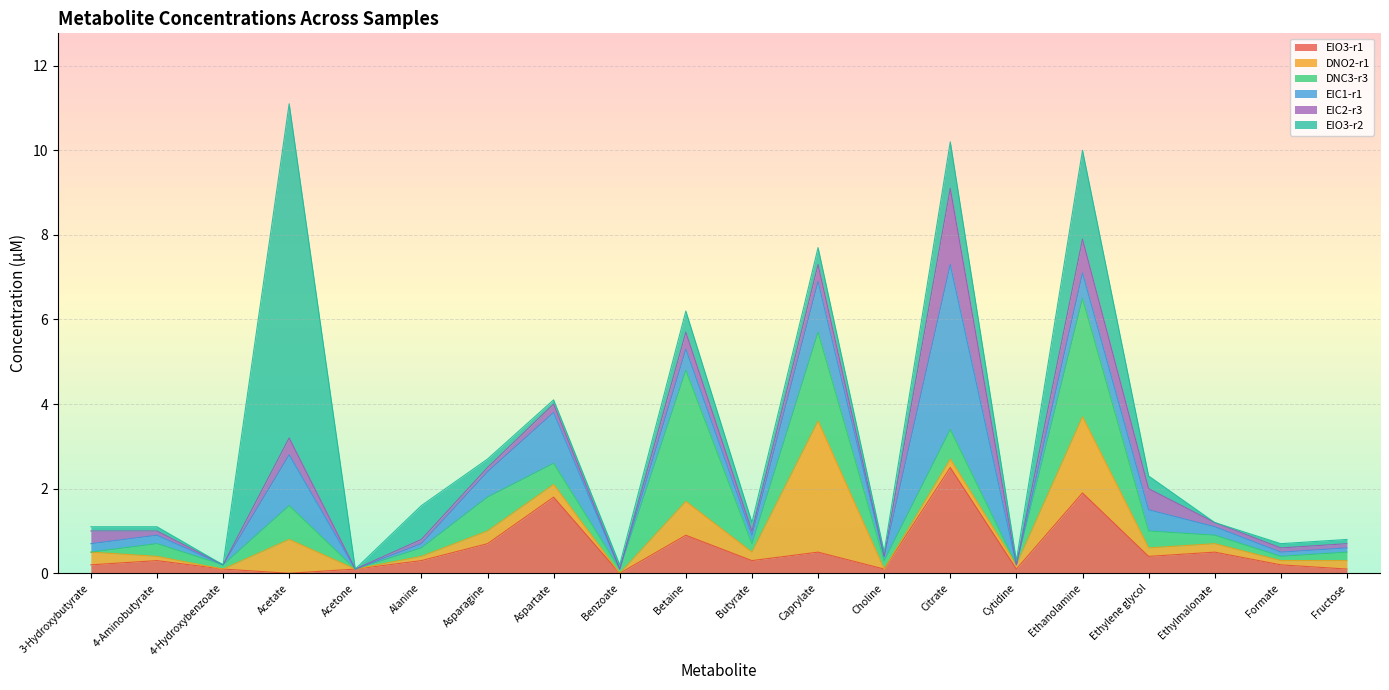

Reading right to left, list all the values displayed in this chart.

EIO3-r1: Fructose=0.1	Formate=0.2	Ethylmalonate=0.5	Ethylene glycol=0.4	Ethanolamine=1.9	Cytidine=0.1	Citrate=2.5	Choline=0.1	Caprylate=0.5	Butyrate=0.3	Betaine=0.9	Benzoate=0.0	Aspartate=1.8	Asparagine=0.7	Alanine=0.3	Acetone=0.1	Acetate=0.0	4-Hydroxybenzoate=0.1	4-Aminobutyrate=0.3	3-Hydroxybutyrate=0.2
DNO2-r1: Fructose=0.2	Formate=0.1	Ethylmalonate=0.2	Ethylene glycol=0.2	Ethanolamine=1.8	Cytidine=0.1	Citrate=0.2	Choline=0.0	Caprylate=3.1	Butyrate=0.2	Betaine=0.8	Benzoate=0.0	Aspartate=0.3	Asparagine=0.3	Alanine=0.1	Acetone=0.0	Acetate=0.8	4-Hydroxybenzoate=0.0	4-Aminobutyrate=0.1	3-Hydroxybutyrate=0.3
DNC3-r3: Fructose=0.2	Formate=0.1	Ethylmalonate=0.2	Ethylene glycol=0.4	Ethanolamine=2.8	Cytidine=0.0	Citrate=0.7	Choline=0.2	Caprylate=2.1	Butyrate=0.2	Betaine=3.1	Benzoate=0.1	Aspartate=0.5	Asparagine=0.8	Alanine=0.2	Acetone=0.0	Acetate=0.8	4-Hydroxybenzoate=0.1	4-Aminobutyrate=0.3	3-Hydroxybutyrate=0.0
EIC1-r1: Fructose=0.1	Formate=0.1	Ethylmalonate=0.2	Ethylene glycol=0.5	Ethanolamine=0.6	Cytidine=0.0	Citrate=3.9	Choline=0.1	Caprylate=1.2	Butyrate=0.2	Betaine=0.5	Benzoate=0.0	Aspartate=1.2	Asparagine=0.6	Alanine=0.1	Acetone=0.0	Acetate=1.2	4-Hydroxybenzoate=0.0	4-Aminobutyrate=0.2	3-Hydroxybutyrate=0.2
EIC2-r3: Fructose=0.1	Formate=0.1	Ethylmalonate=0.1	Ethylene glycol=0.5	Ethanolamine=0.8	Cytidine=0.0	Citrate=1.8	Choline=0.0	Caprylate=0.4	Butyrate=0.1	Betaine=0.4	Benzoate=0.0	Aspartate=0.2	Asparagine=0.1	Alanine=0.1	Acetone=0.0	Acetate=0.4	4-Hydroxybenzoate=0.0	4-Aminobutyrate=0.1	3-Hydroxybutyrate=0.3
EIO3-r2: Fructose=0.1	Formate=0.1	Ethylmalonate=0.0	Ethylene glycol=0.3	Ethanolamine=2.1	Cytidine=0.1	Citrate=1.1	Choline=0.1	Caprylate=0.4	Butyrate=0.2	Betaine=0.5	Benzoate=0.1	Aspartate=0.1	Asparagine=0.2	Alanine=0.8	Acetone=0.0	Acetate=7.9	4-Hydroxybenzoate=0.0	4-Aminobutyrate=0.1	3-Hydroxybutyrate=0.1